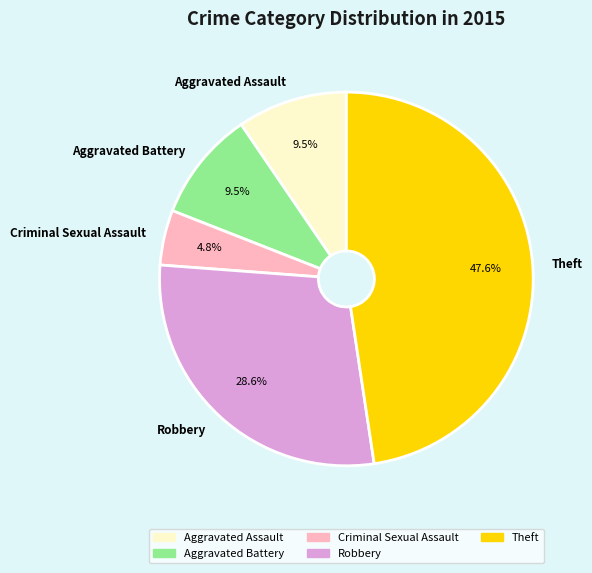

What is the ratio of the value at Robbery to the value at Aggravated Assault?

3.0